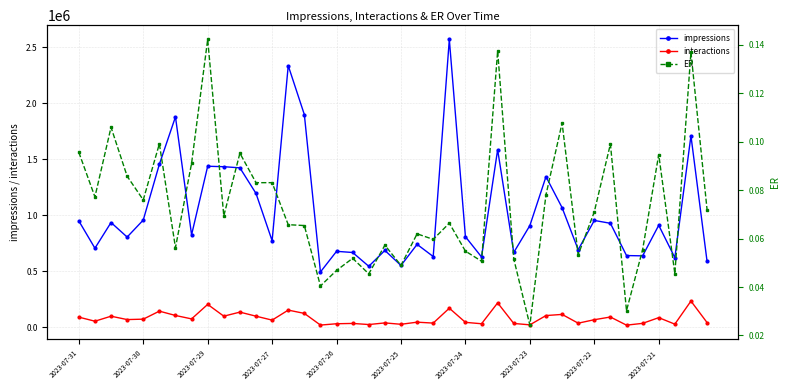

Which series has the widest spread of values?

impressions